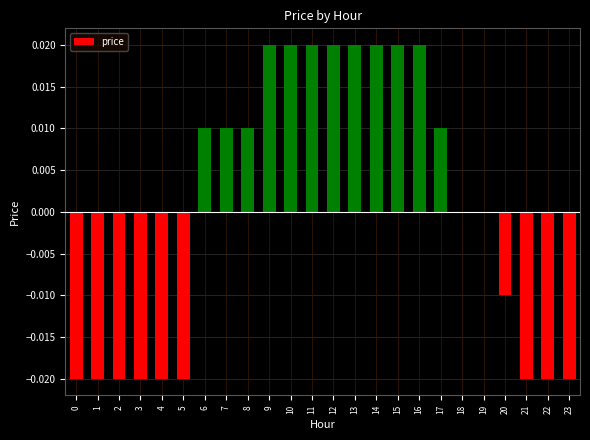

Between 11 and 23, which is larger?

11